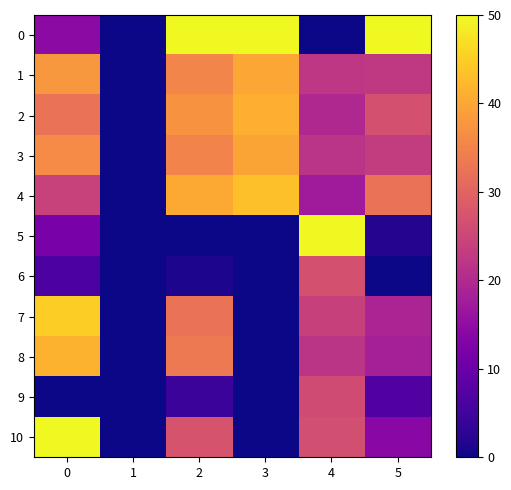

What is the total value across all series at 5?

215.4